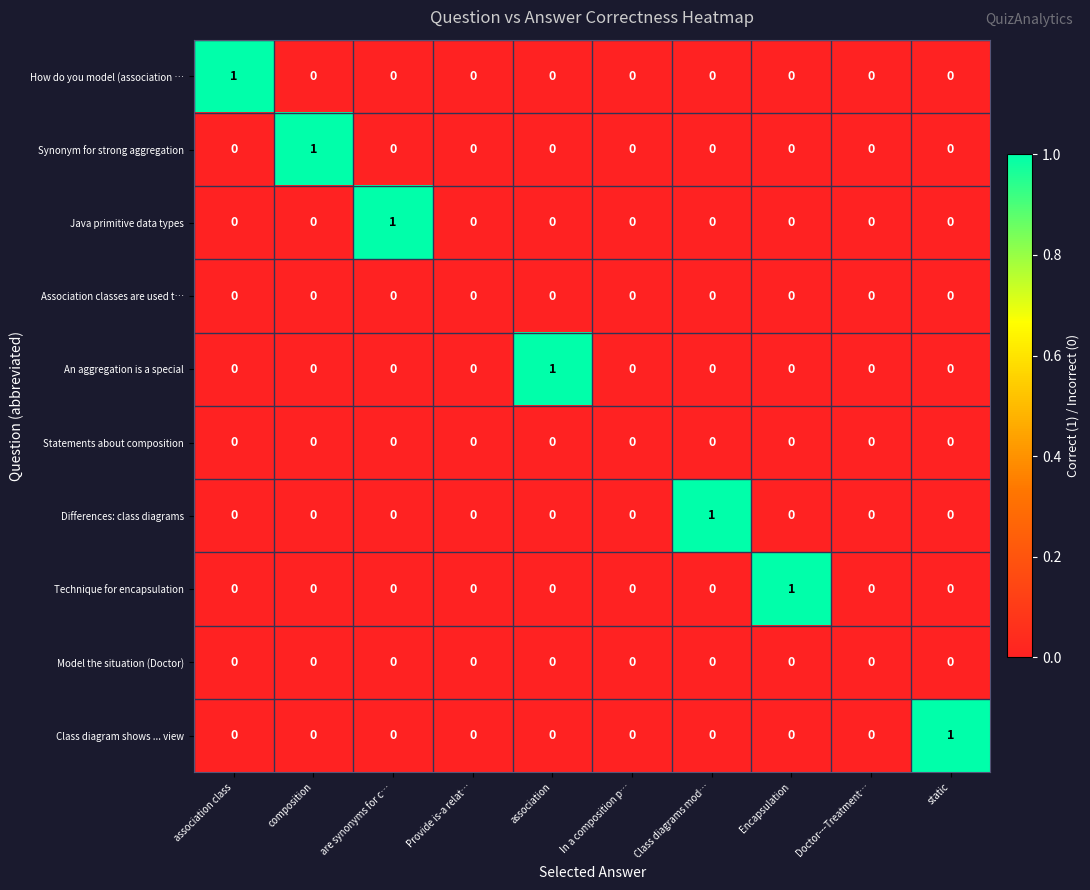

Count the Class diagram shows ... view values in the range 0 to 1.

10